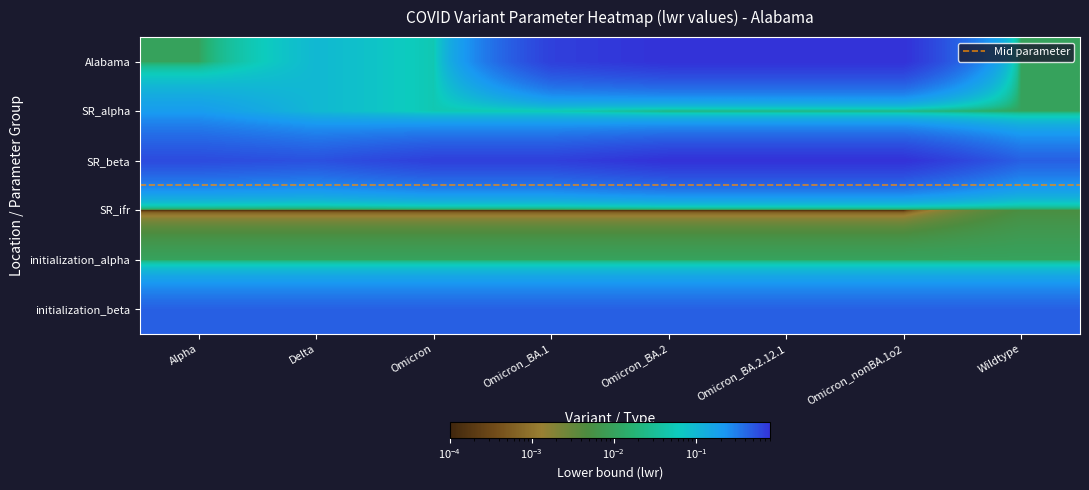

At which category is the sum across all series the highest?

Omicron_BA.2